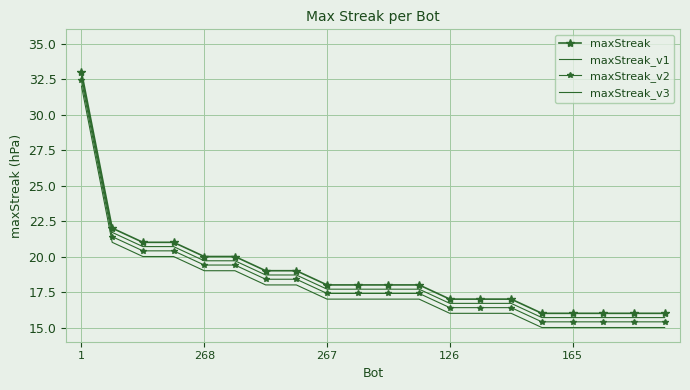

What are all the series names shown in the legend?

maxStreak, maxStreak_v1, maxStreak_v2, maxStreak_v3